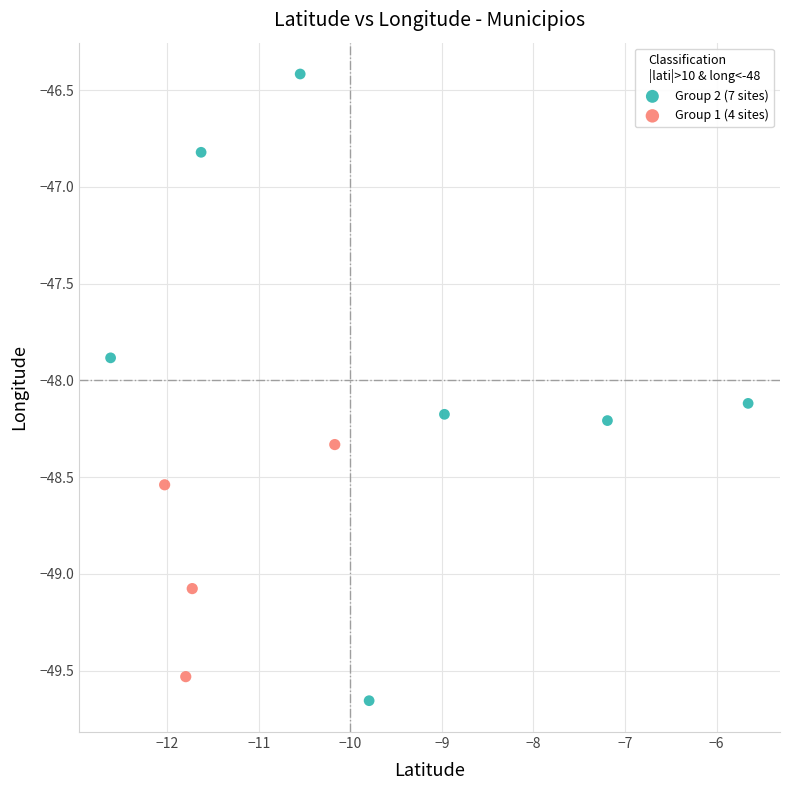

What are all the series names shown in the legend?

Group 2 (7 sites), Group 1 (4 sites)